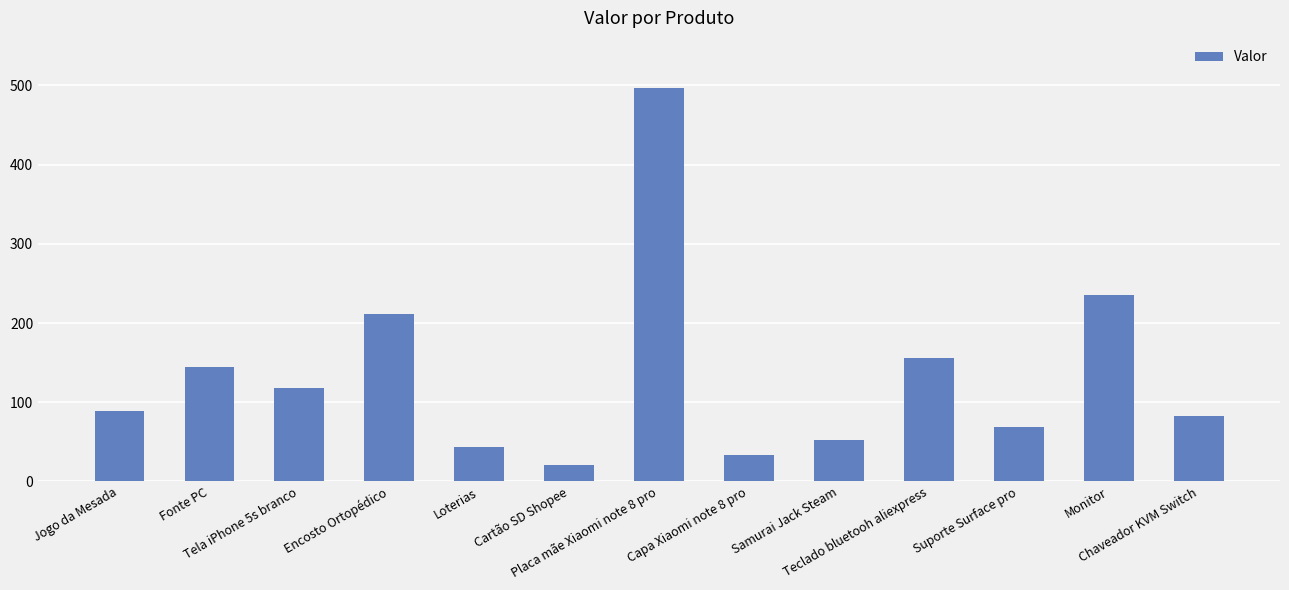

What is the approximate value at Tela iPhone 5s branco?

118.0